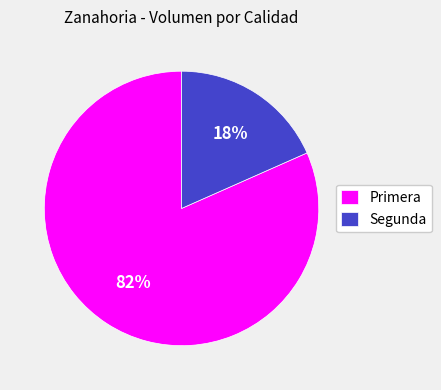

Which has a higher value, Primera or Segunda?

Primera